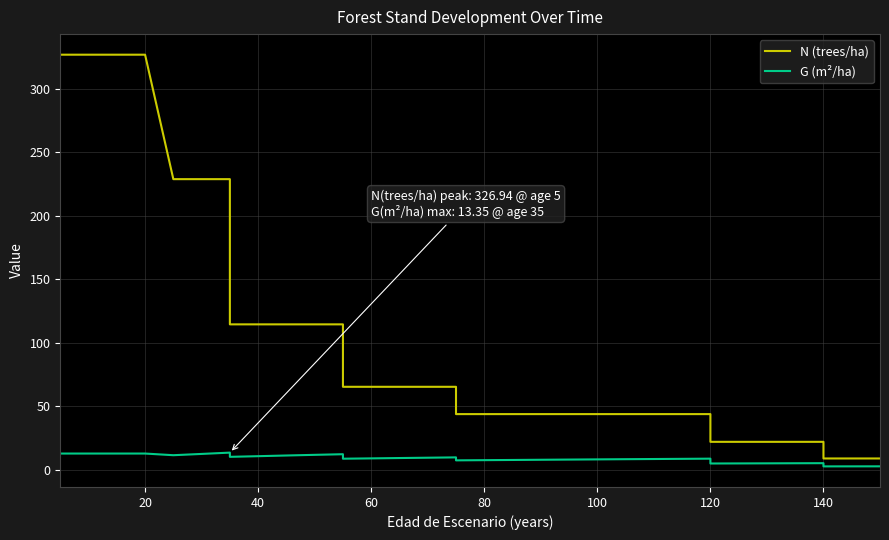

How many lines are shown in the chart?

2